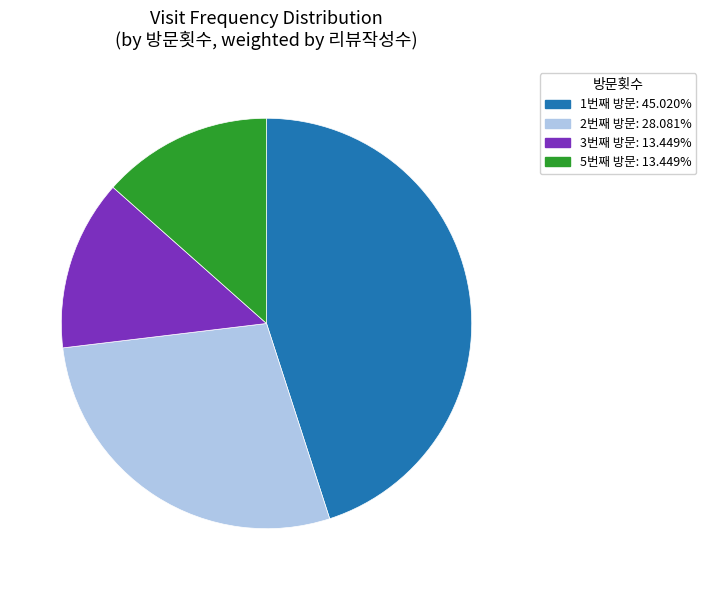

Is the sum of 2번째 방문 and 5번째 방문 greater than half?

No